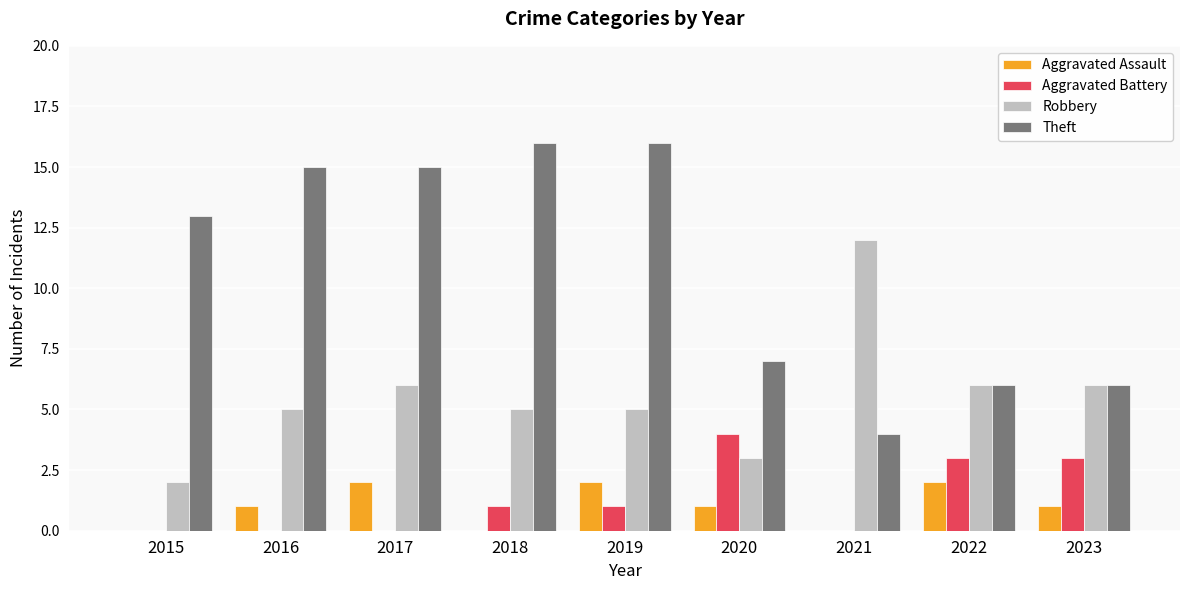

Between 2020 and 2021, which series saw the biggest shift?

Robbery